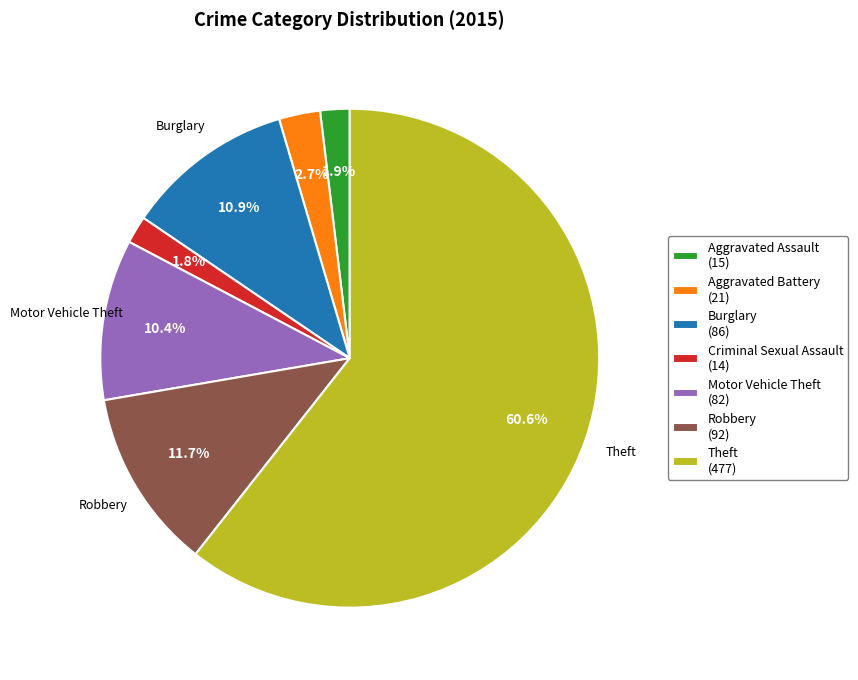

Does Criminal Sexual Assault (14) represent more than half of the total?

No